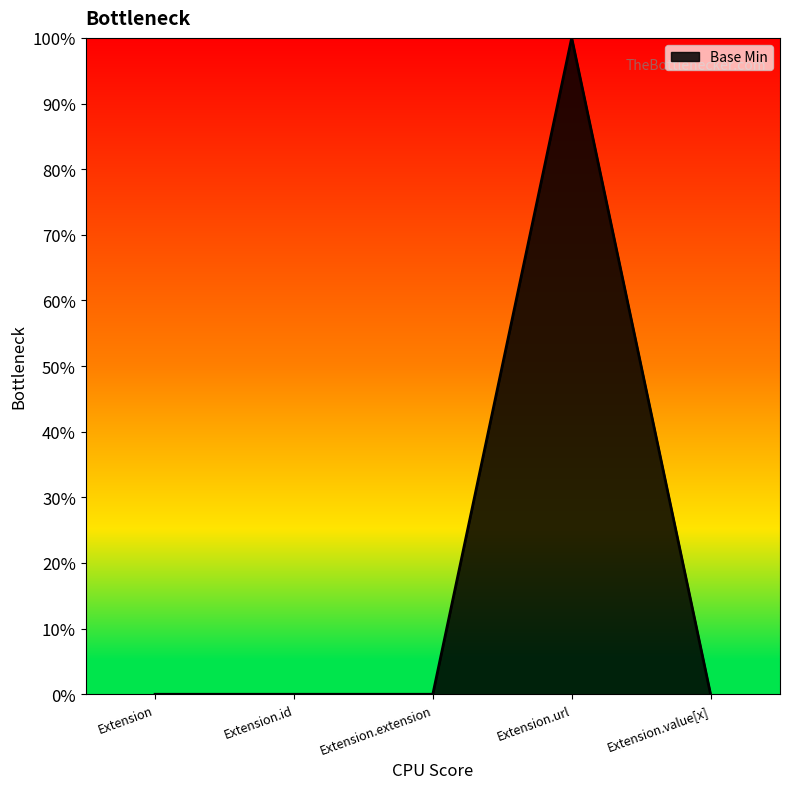

Reading left to right, transcribe all the data shown in this chart.

0	0	0	1	0